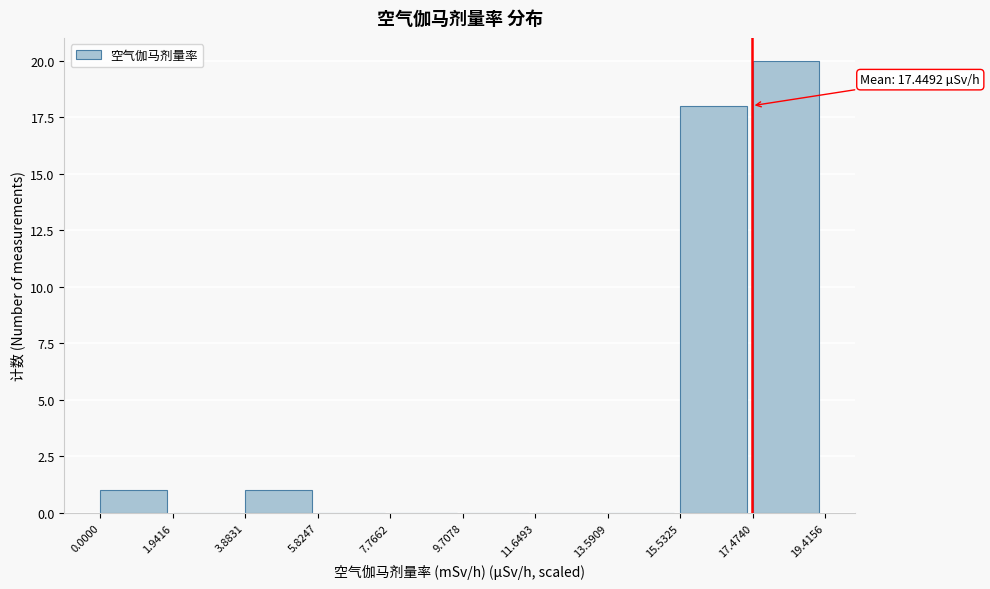

Which range on the x-axis has the tallest bar?

17.4740 to 19.4156